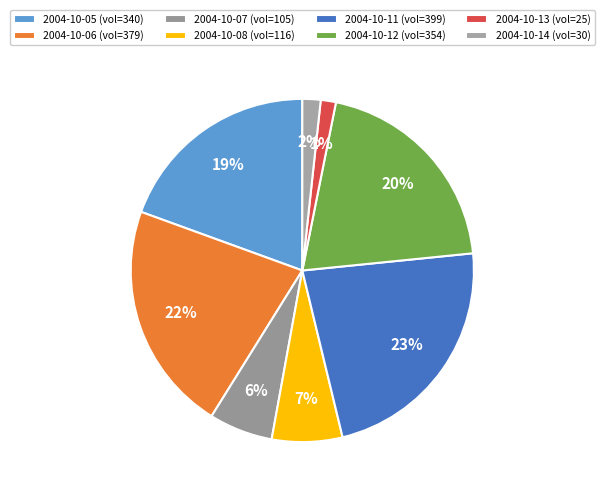

What is the largest slice in the pie chart?

2004-10-11 (vol=399)